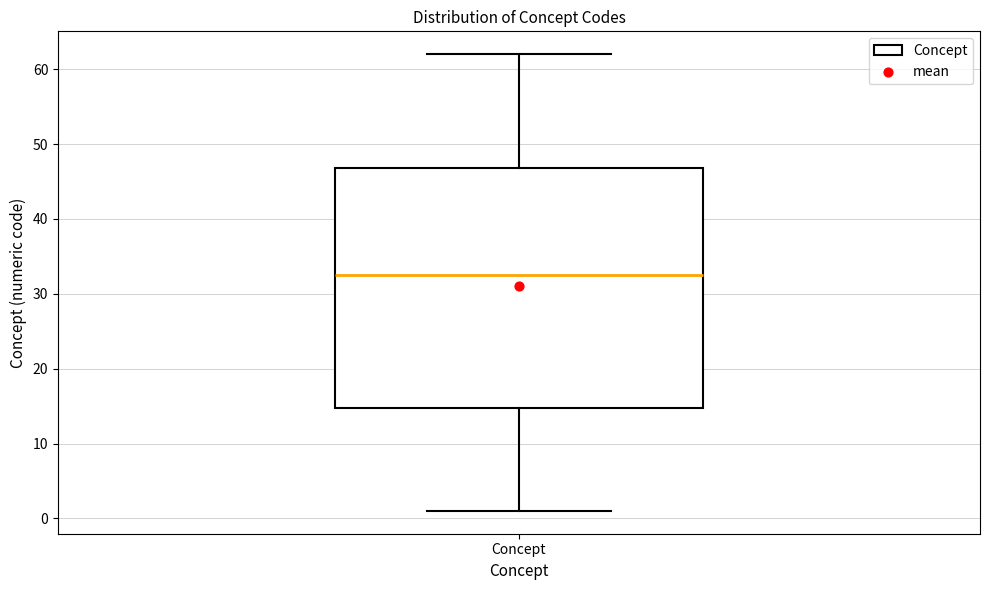

Where does the lower whisker of the box for Concept end on the y-axis? The values are not printed on the chart, so give them approximately, as read against the axis.

1